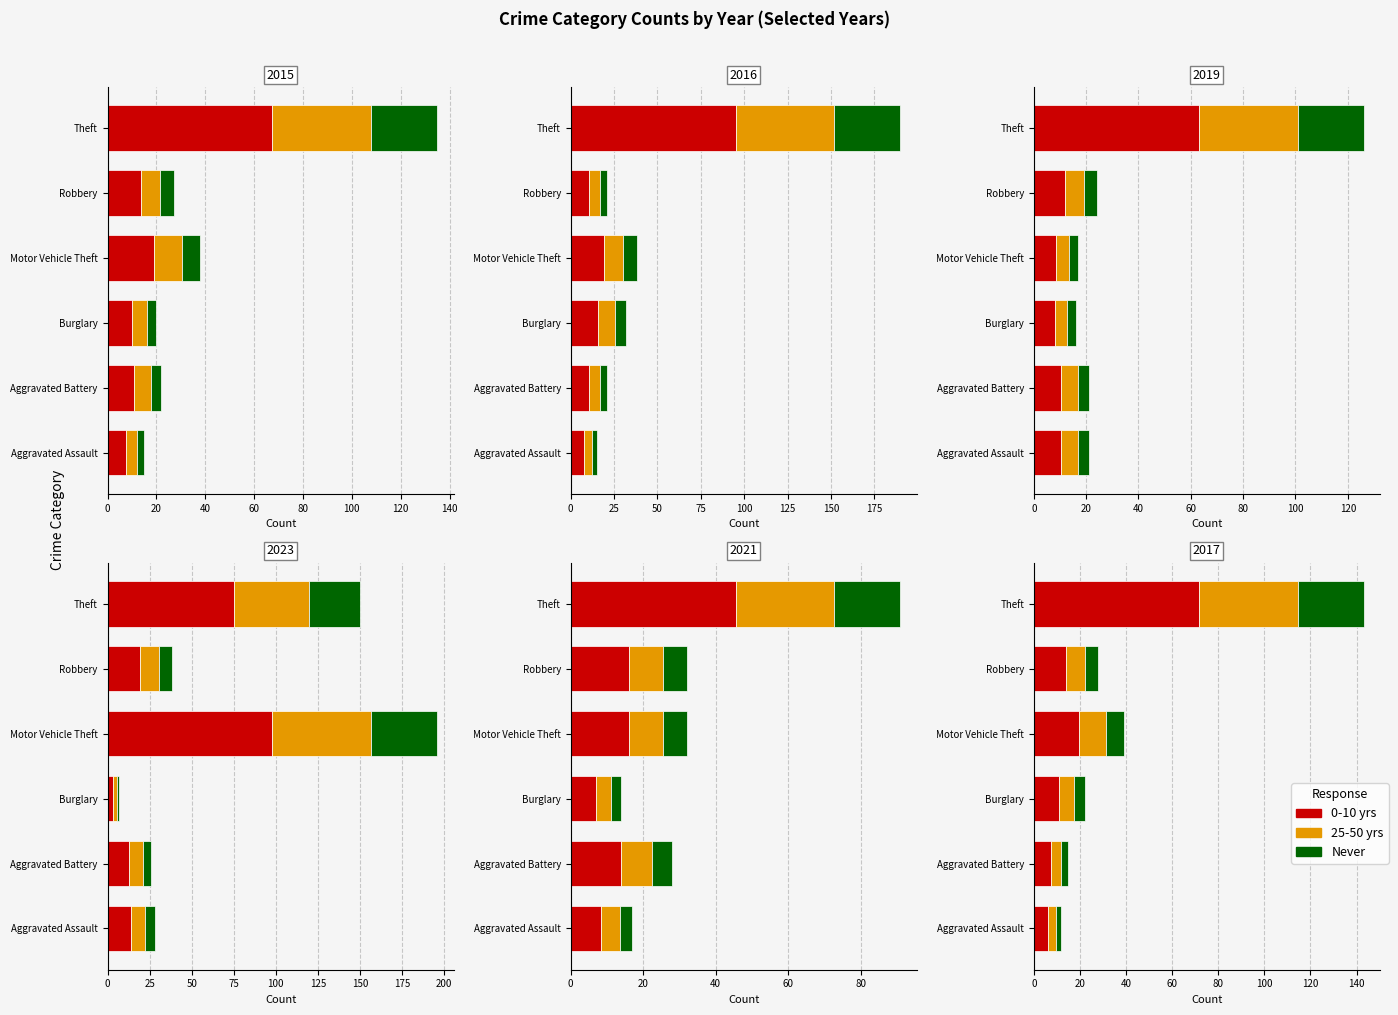

At how many categories does at least one series exceed 52?

1